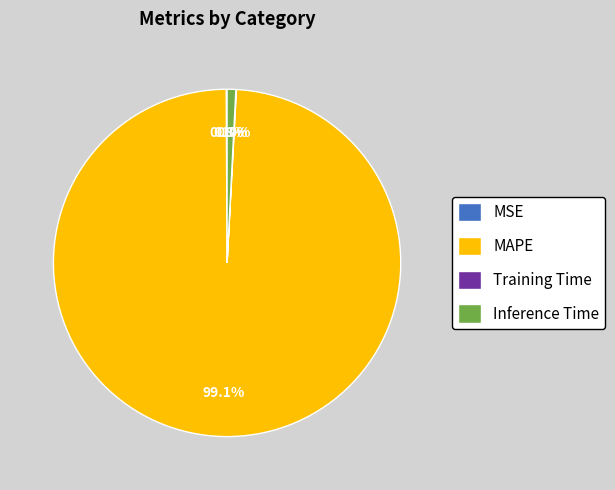

What percentage do MAPE and Inference Time together represent?

99.9%